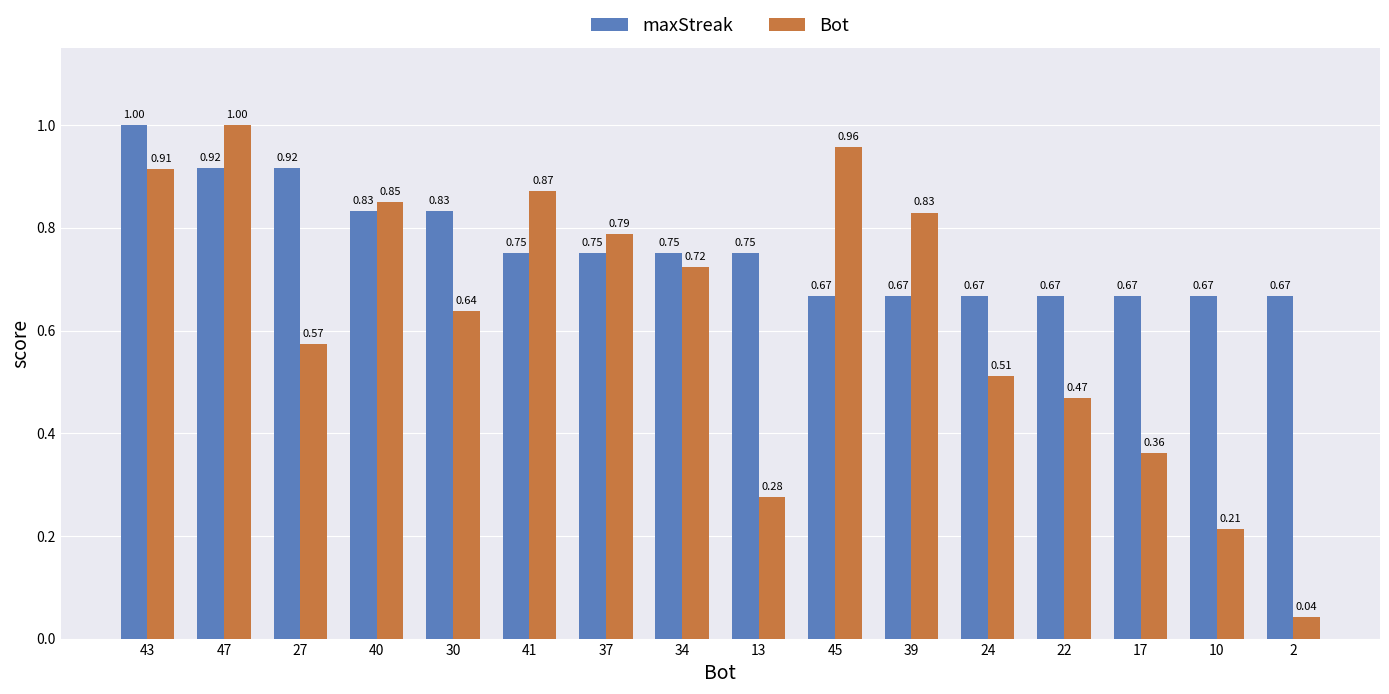

What is the difference between the maxStreak values at 30 and 41?

0.1